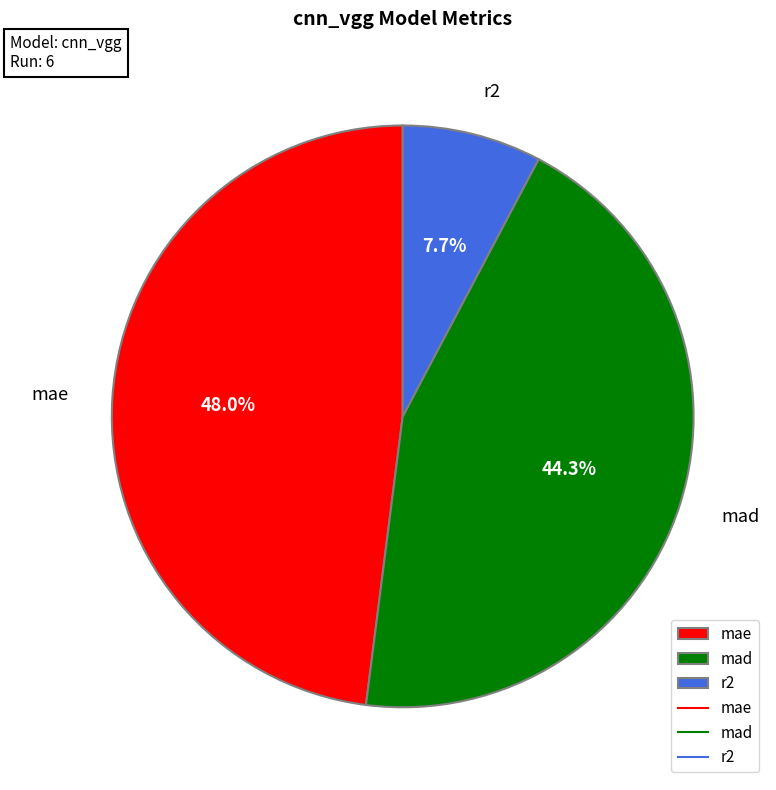

Which has a higher value, r2 or mae?

mae